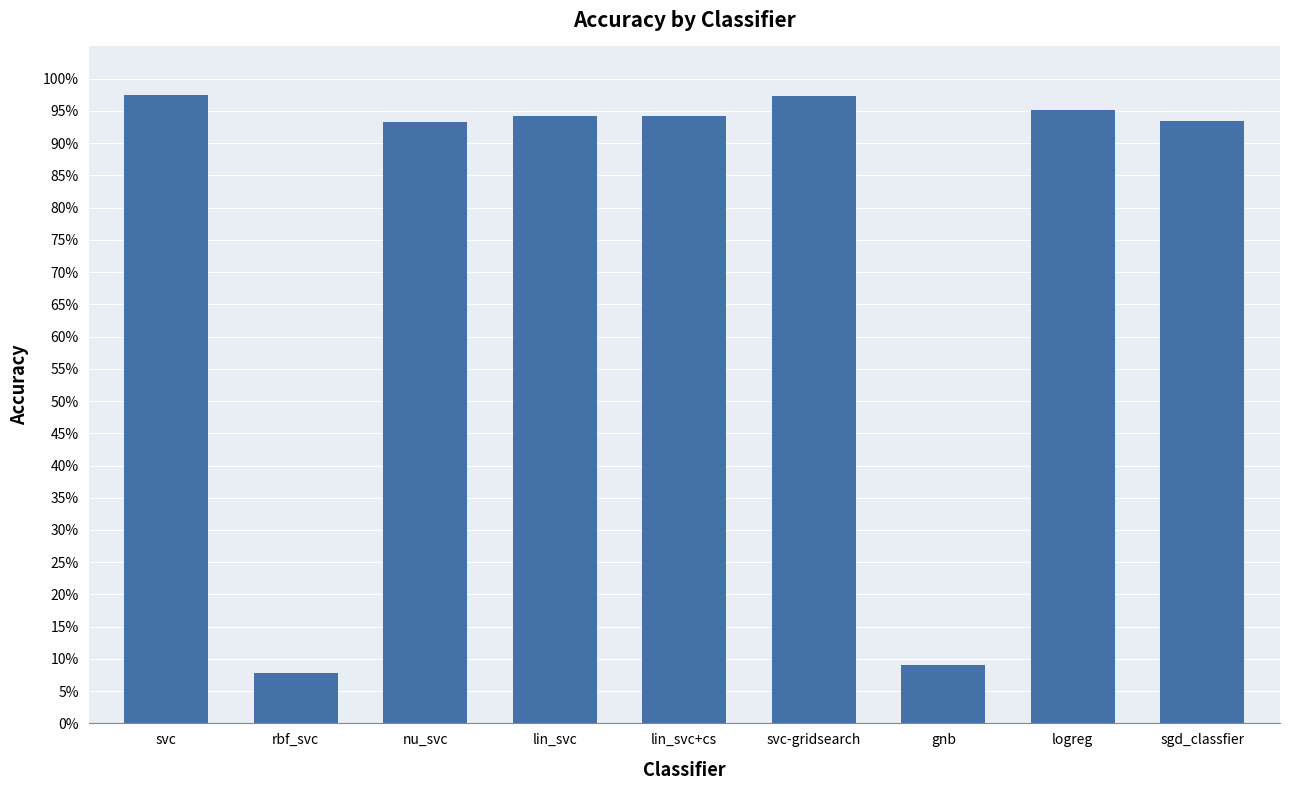

The chart shows a value of 1.4 at sgd_classfier. True or false?

False